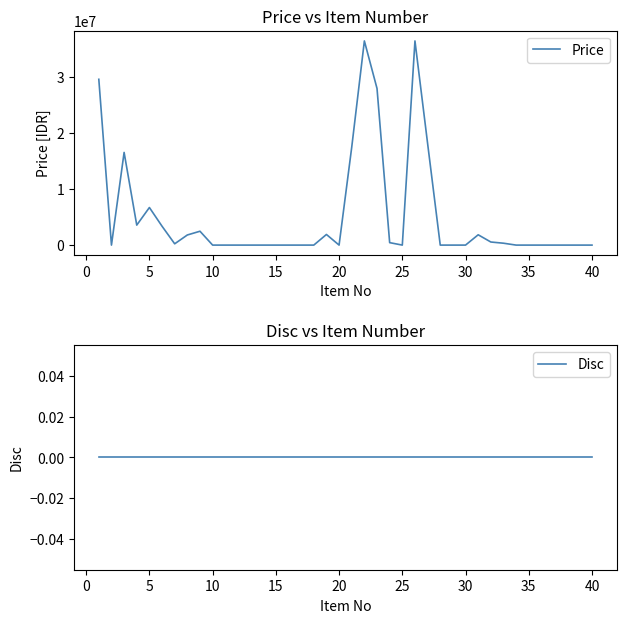

What is the maximum value for Price?

36500000